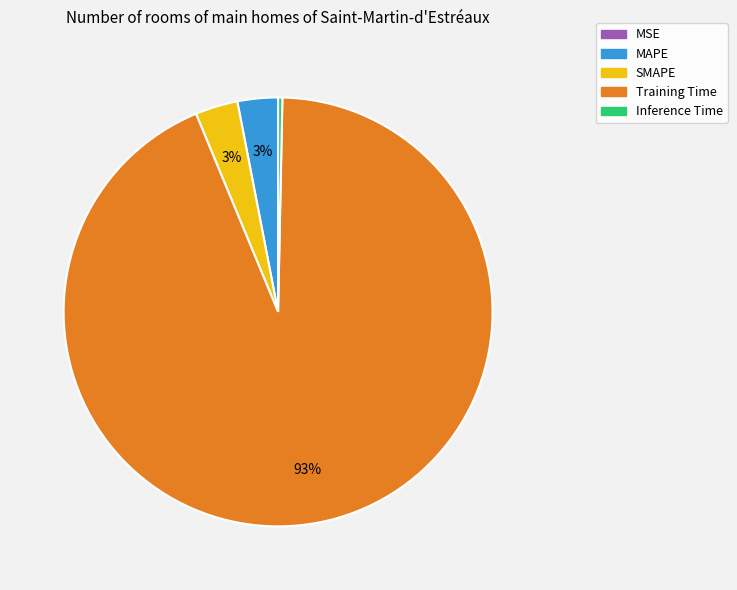

Which slice is the largest?

Training Time